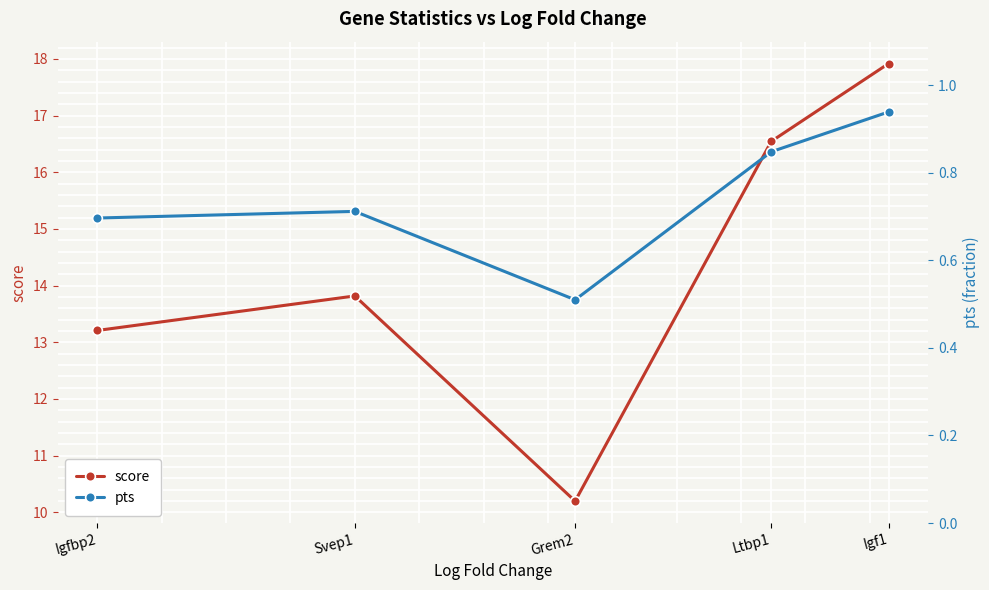

List the series in order of their overall mean, highest first.

score, pts